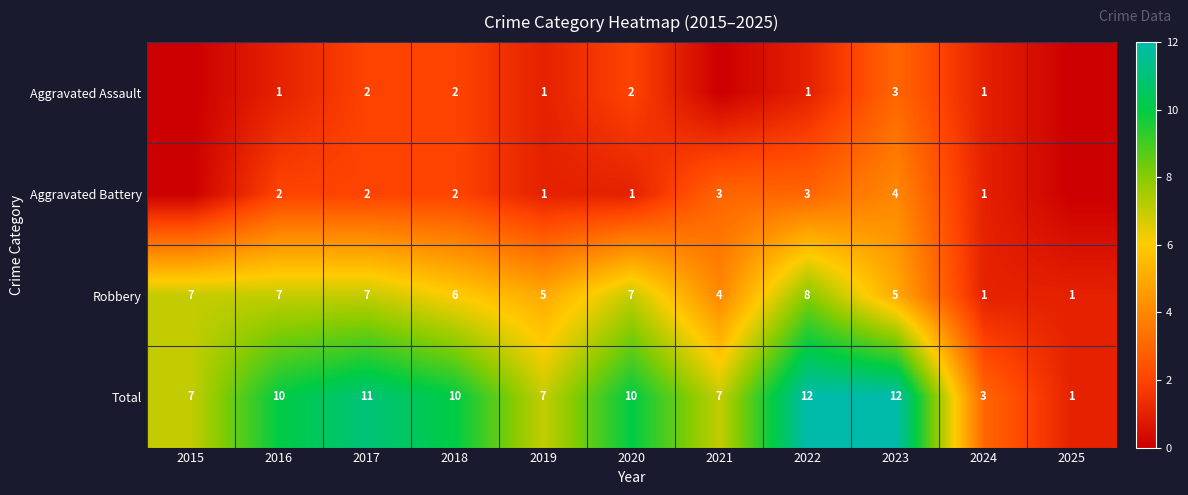

Is the value of Total at 2020 greater than the value of Aggravated Battery at 2019?

Yes